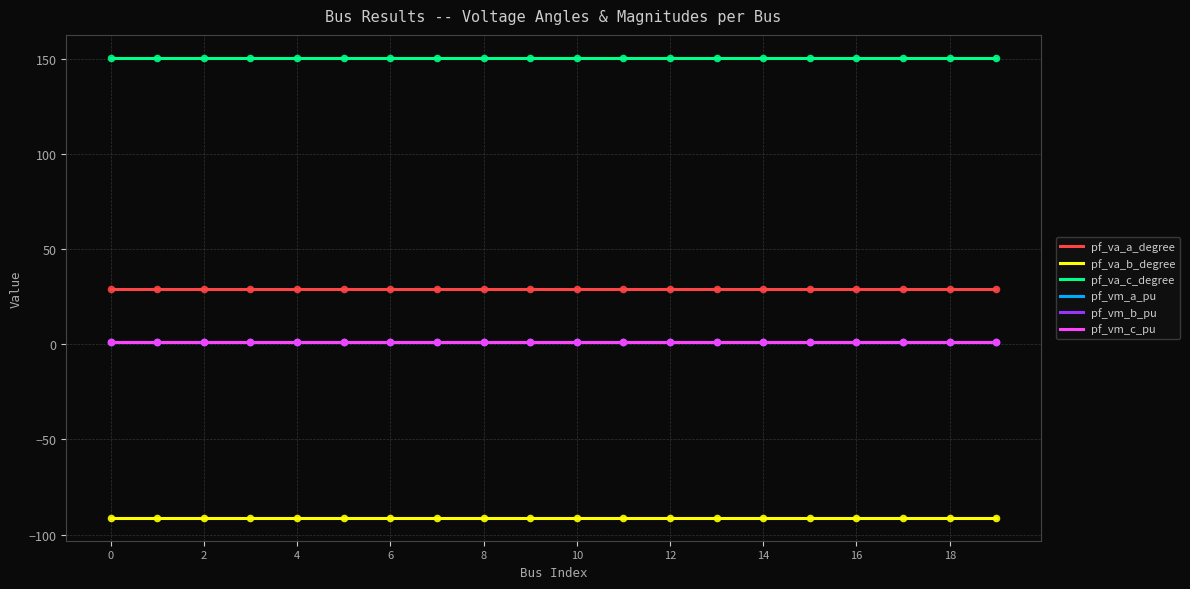

Which series has the largest total across all categories?

pf_va_c_degree